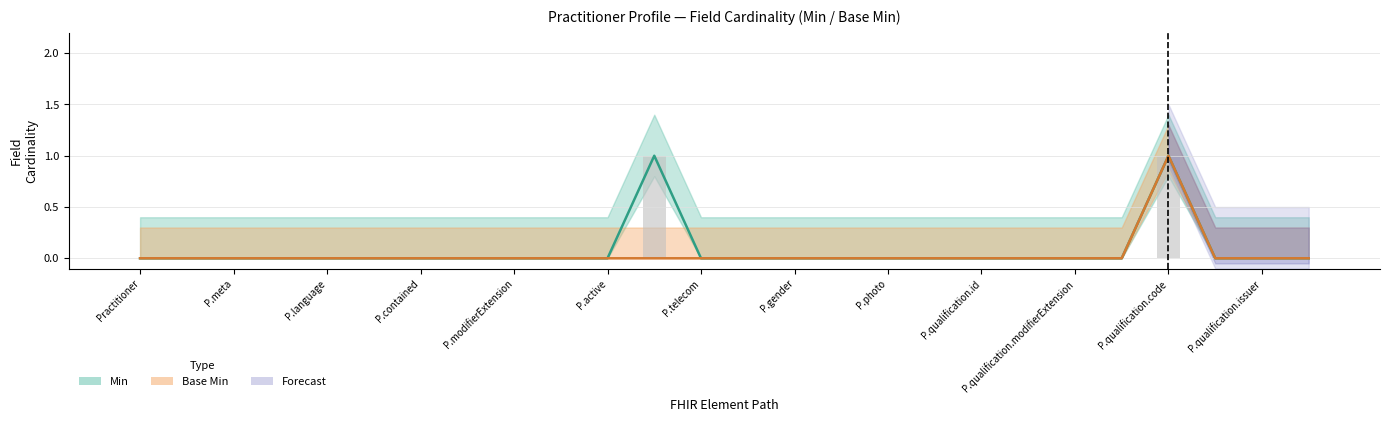

The value of Min at P.modifierExtension is 0. True or false?

True